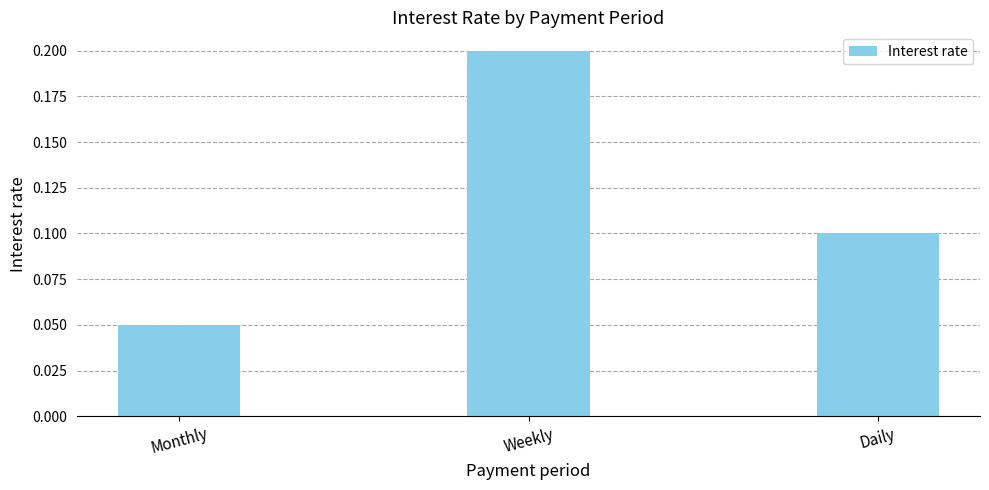

The chart shows a value of 0.1 at Weekly. True or false?

False